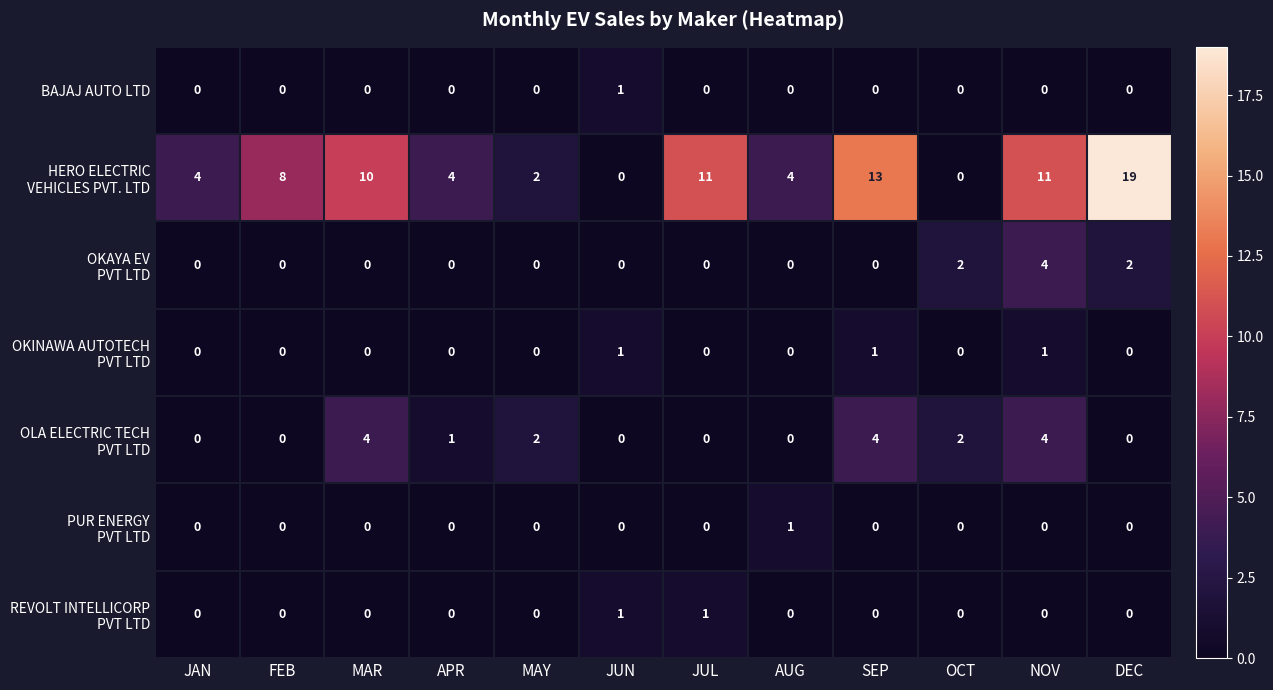

Count the BAJAJ AUTO LTD values in the range 0 to 1.

12